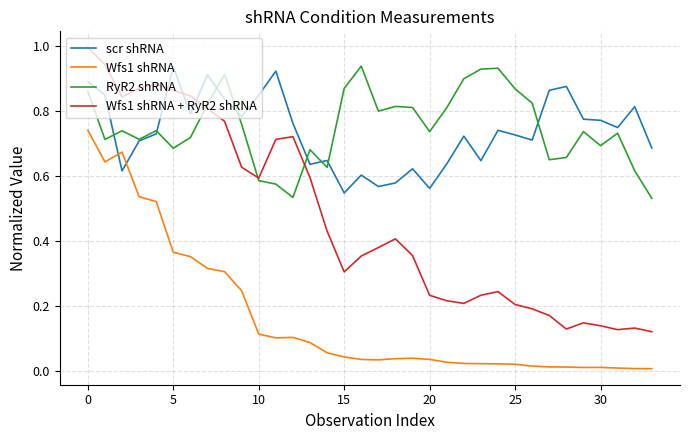

What are all the series names shown in the legend?

scr shRNA, Wfs1 shRNA, RyR2 shRNA, Wfs1 shRNA + RyR2 shRNA